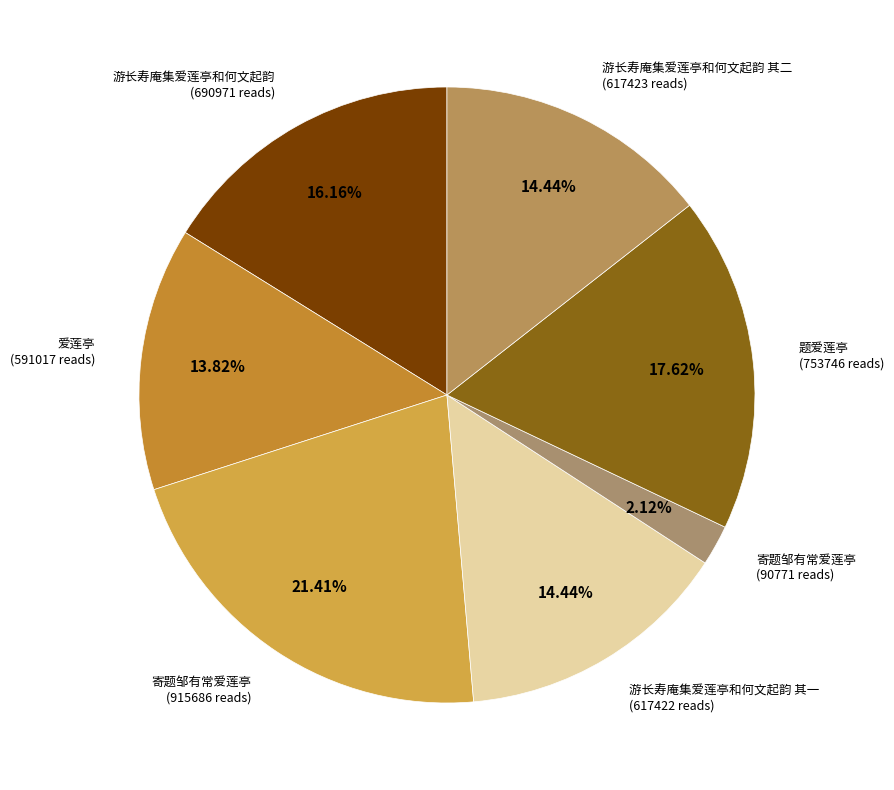

How many slices are in this pie chart?

7